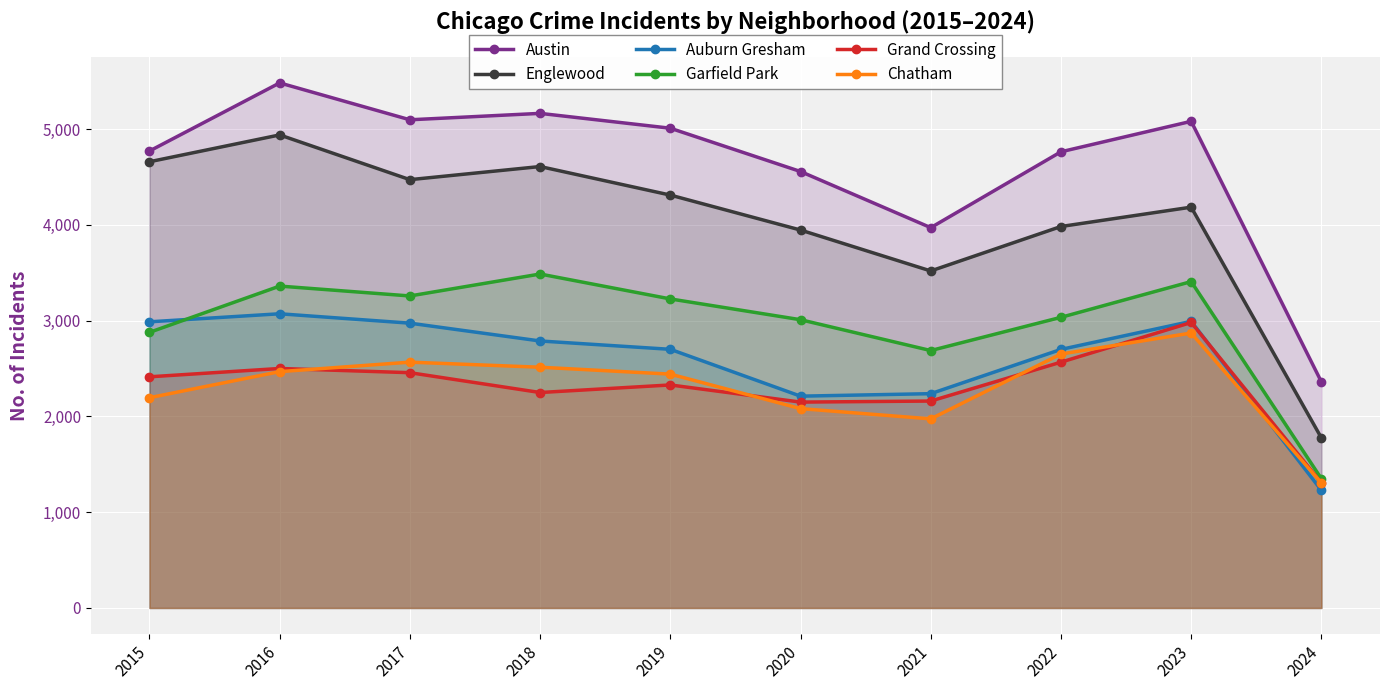

What is the maximum value shown in the chart?

5481